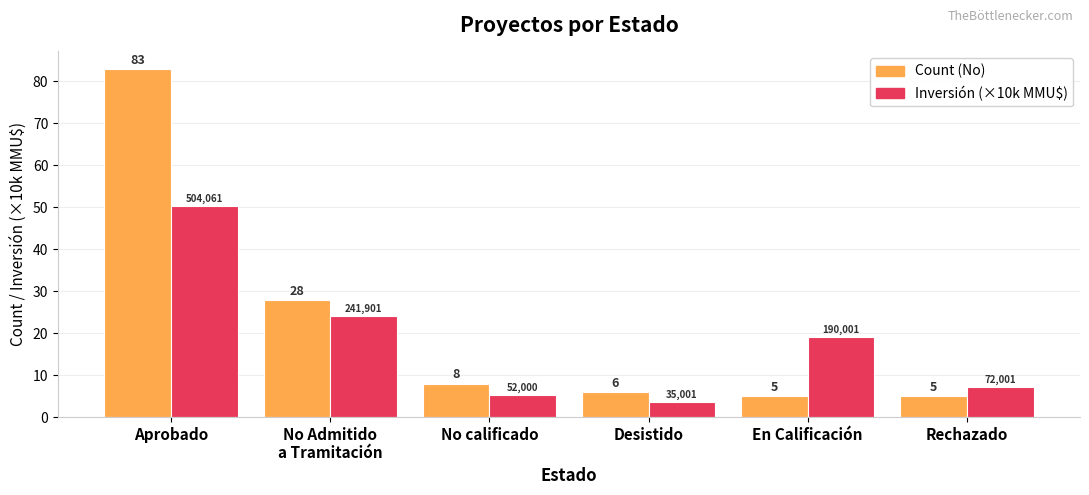

What is the difference between the maximum and second lowest values in the Count (No) series?

78.0